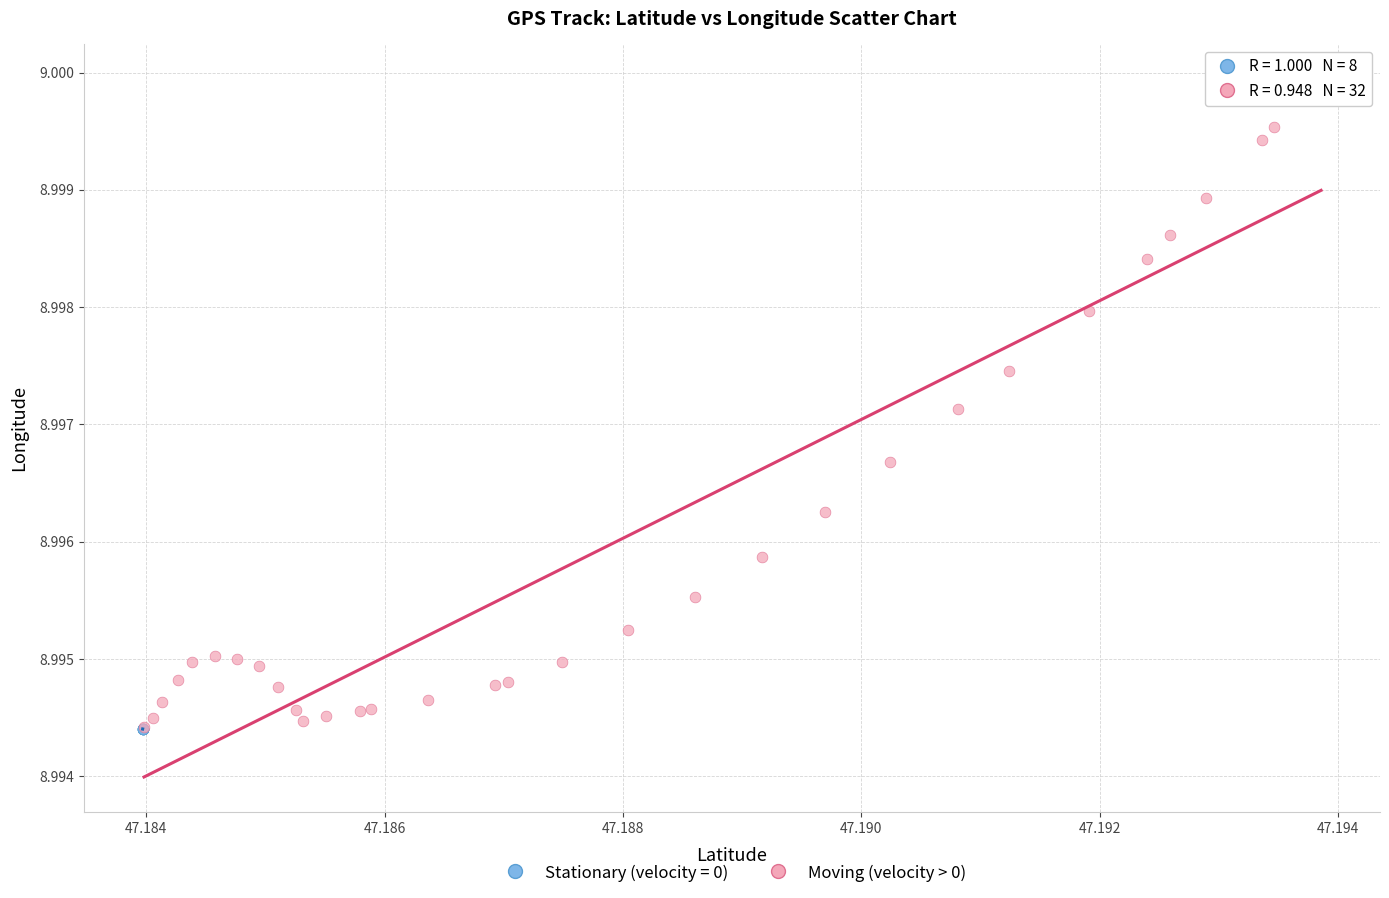

Which series has the largest Y range (max minus min)?

Moving (velocity > 0)